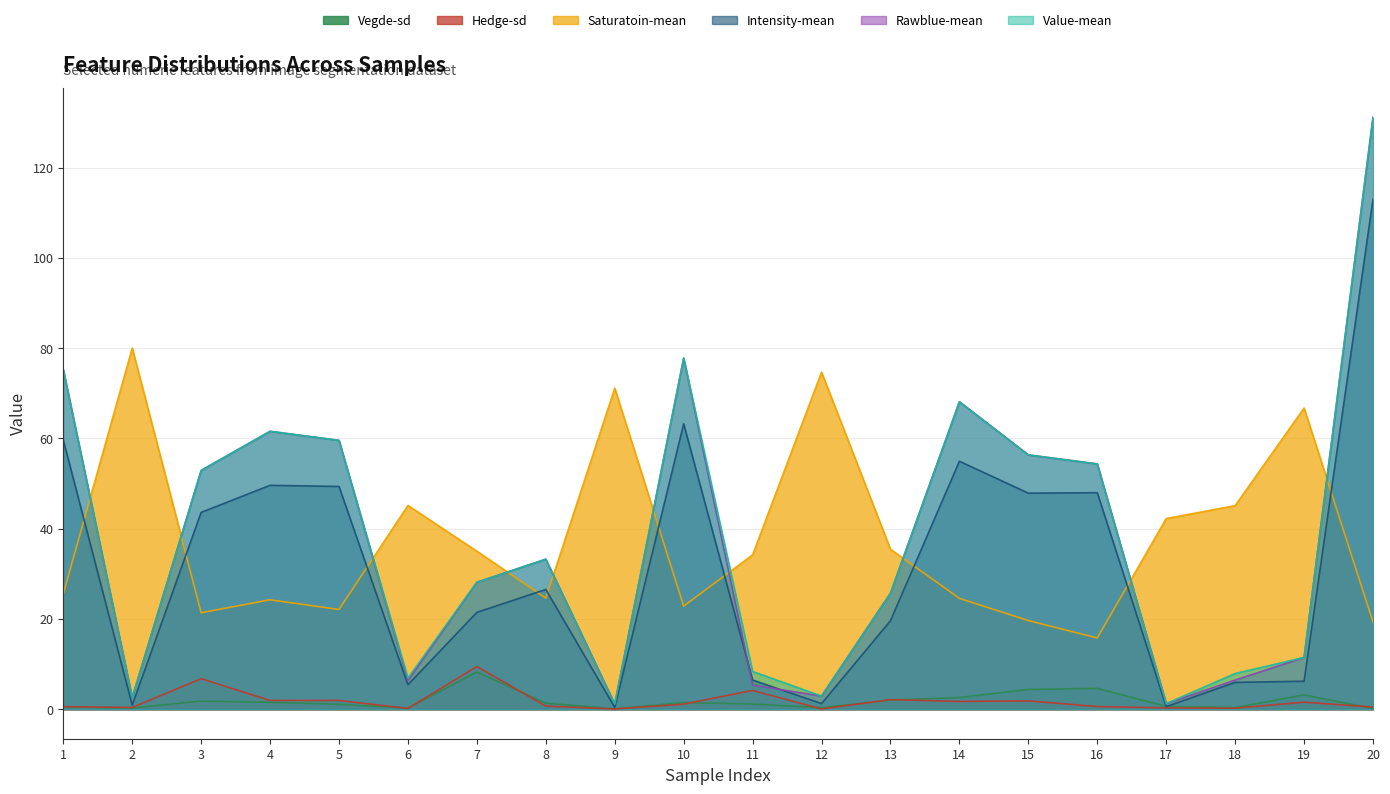

Rank the series at 2 from lowest to highest value.

Vegde-sd, Hedge-sd, Intensity-mean, Rawblue-mean, Value-mean, Saturatoin-mean